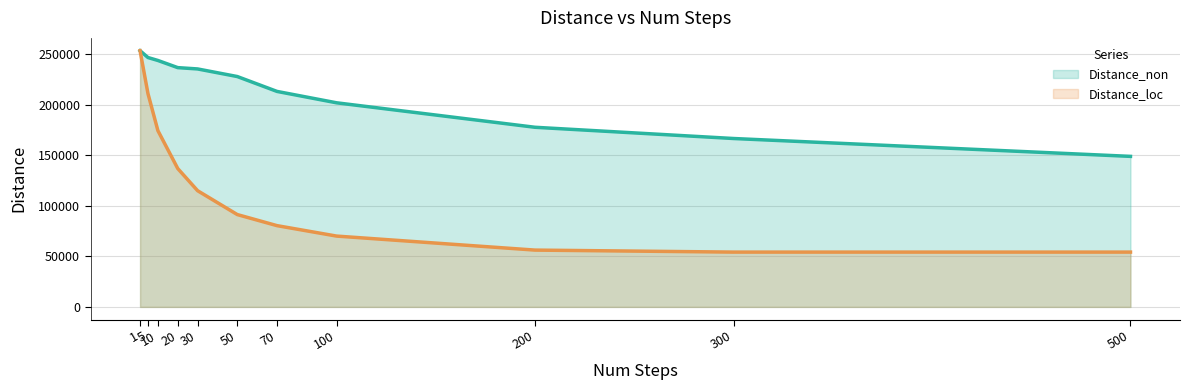

True or false: Distance_loc and Distance_non cross at least once.

False